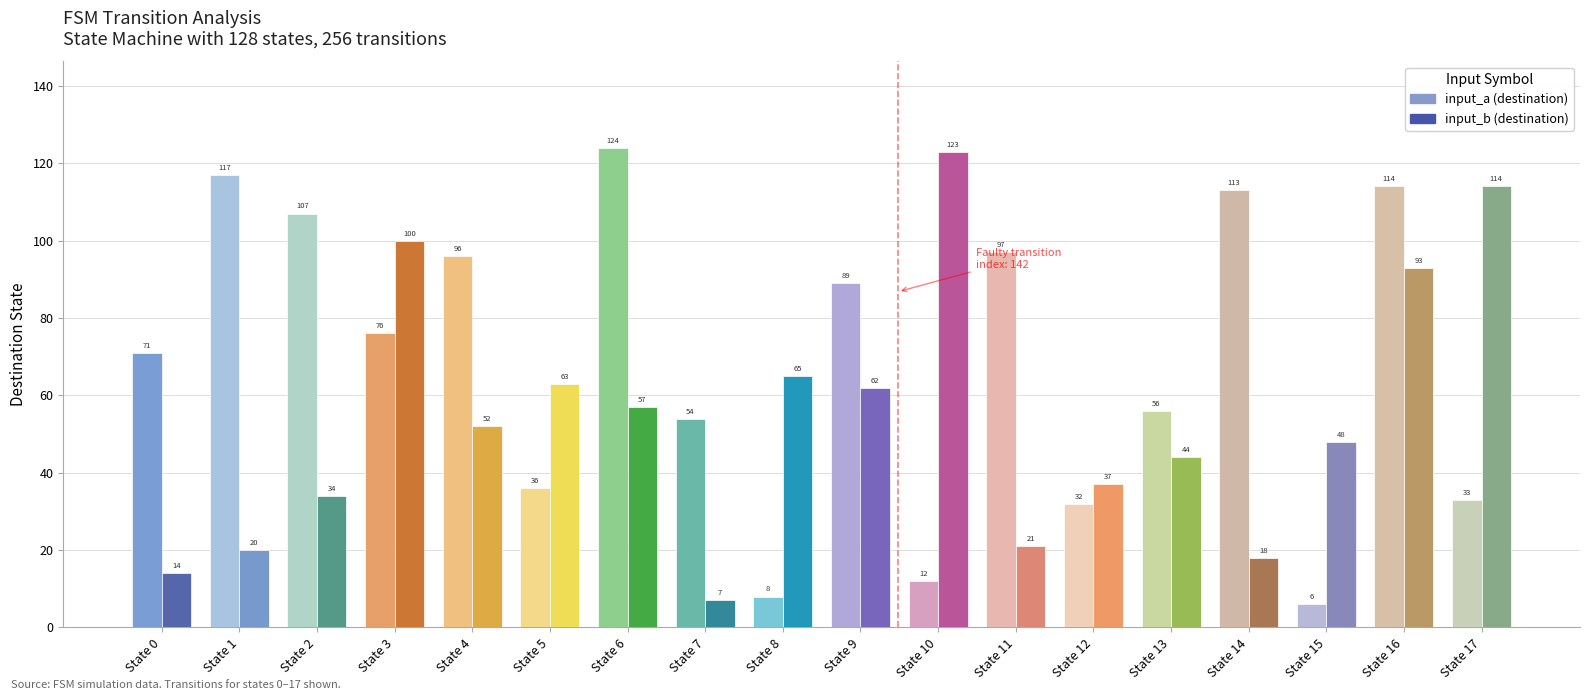

Where does the input_b (destination) series first go above 52?

State 3